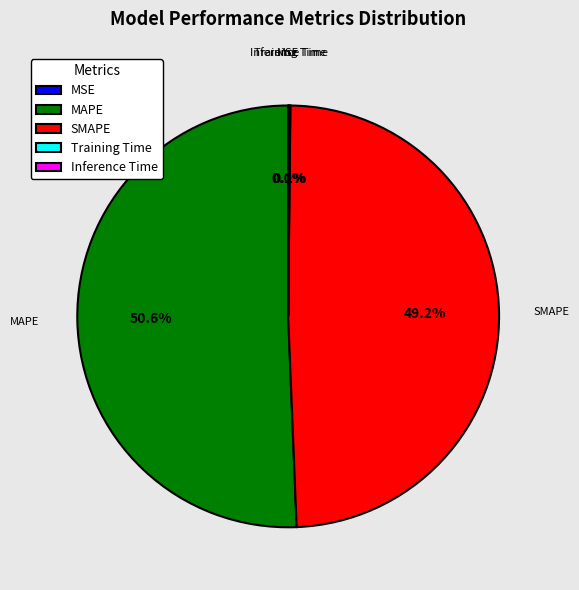

To the nearest percent, what is the difference between the largest and smallest slice percentages?

51%